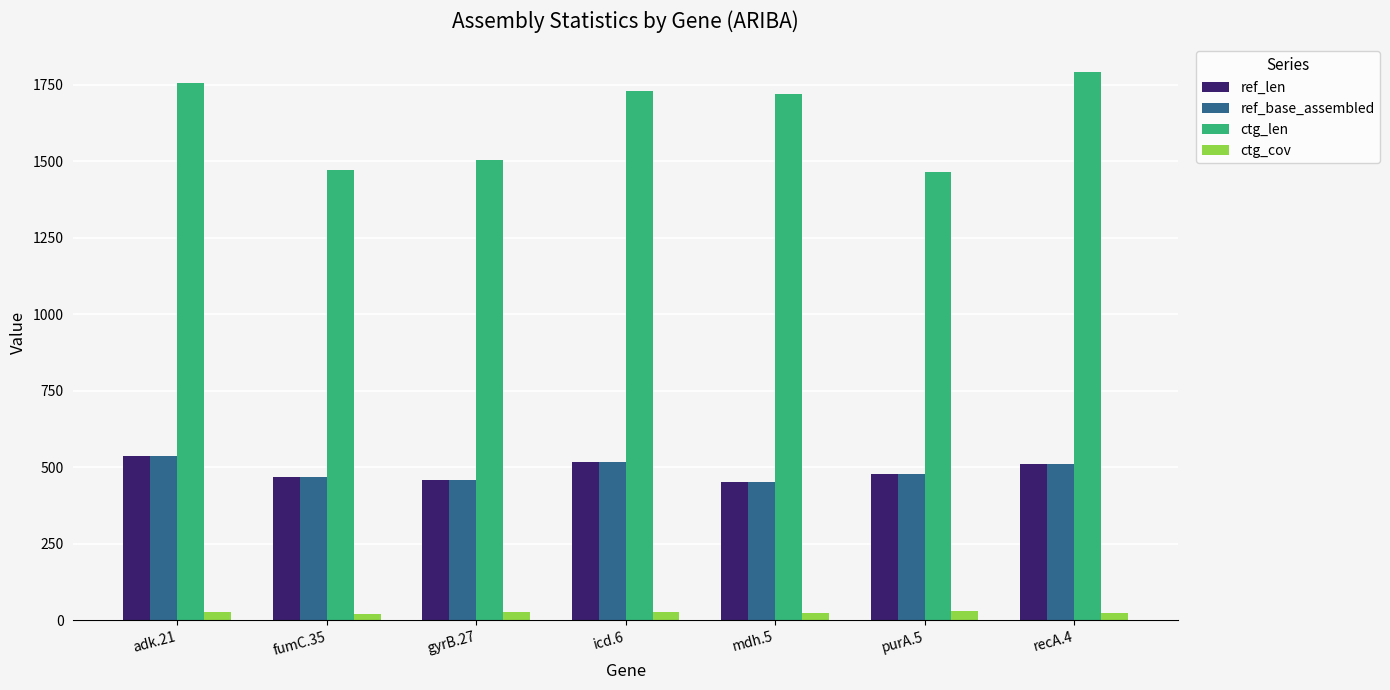

Which category has the highest value across all series?

recA.4